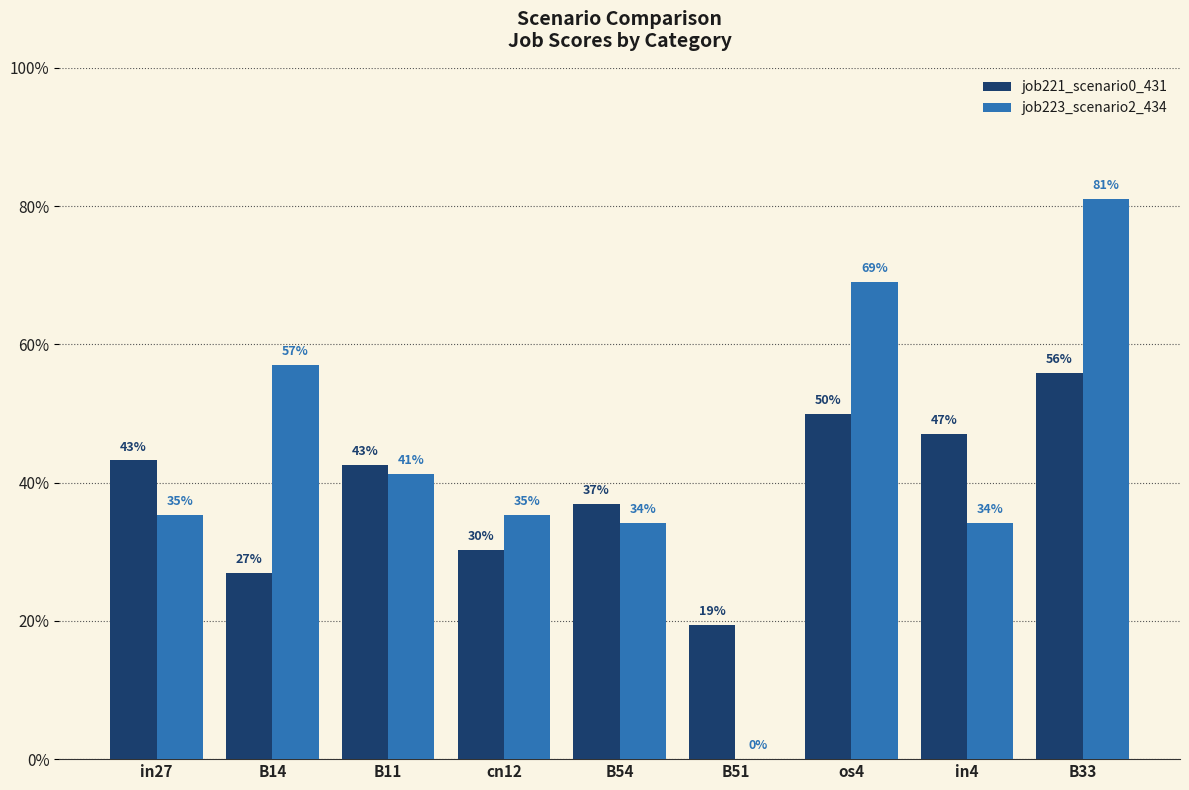

List the labels in order of job223_scenario2_434 value, smallest first.

B51, B54, in4, in27, cn12, B11, B14, os4, B33